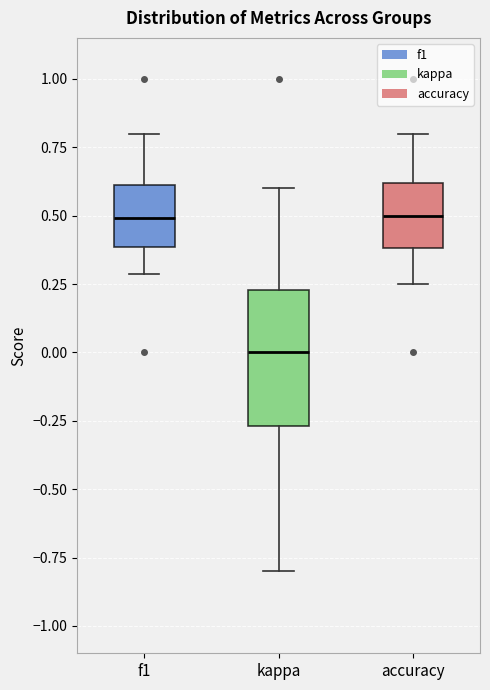

Reading left to right, transcribe this box plot: for each box, give where its median line is, the range the box spans, and where its two whiskers end, as read against the y-axis. The values are not printed on the chart, so give them approximately, as read against the axis.

f1: median 0.50, box 0.40 to 0.60, whiskers 0.30 to 0.80
kappa: median 0.00, box -0.25 to 0.25, whiskers -0.80 to 0.60
accuracy: median 0.50, box 0.40 to 0.60, whiskers 0.25 to 0.80